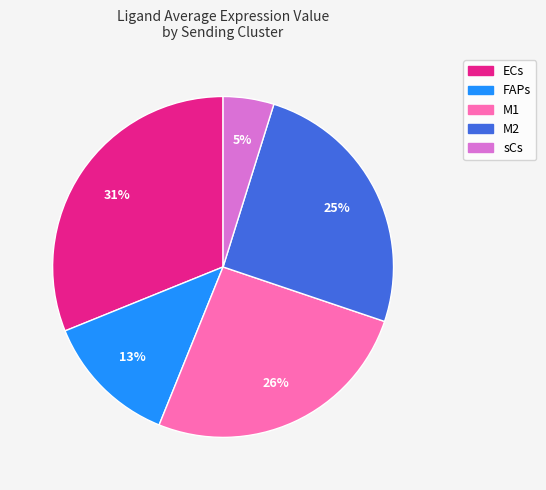

To the nearest percent, what is the difference between the FAPs and ECs slice percentages?

18%